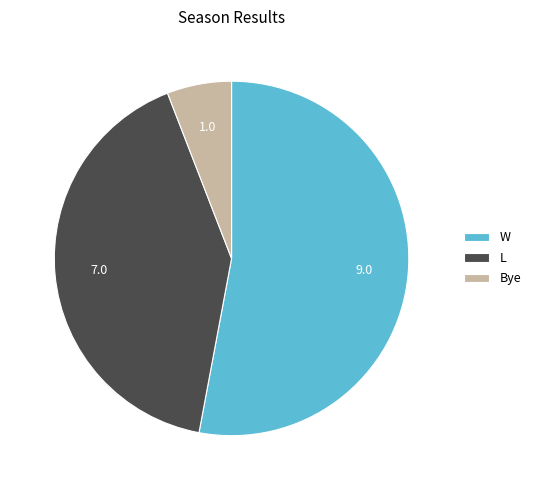

Which category has the smallest portion of the pie?

Bye